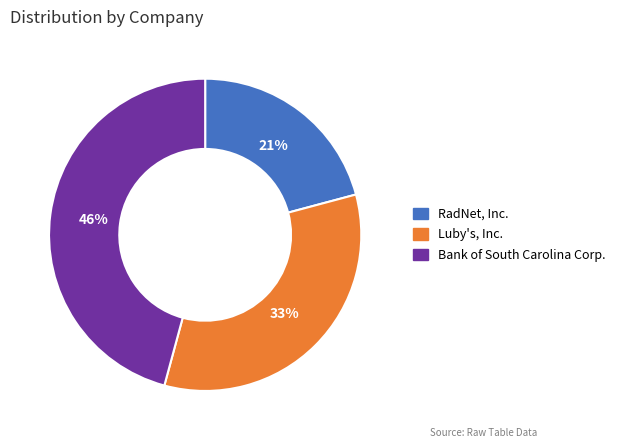

Between RadNet, Inc. and Bank of South Carolina Corp., which is larger?

Bank of South Carolina Corp.